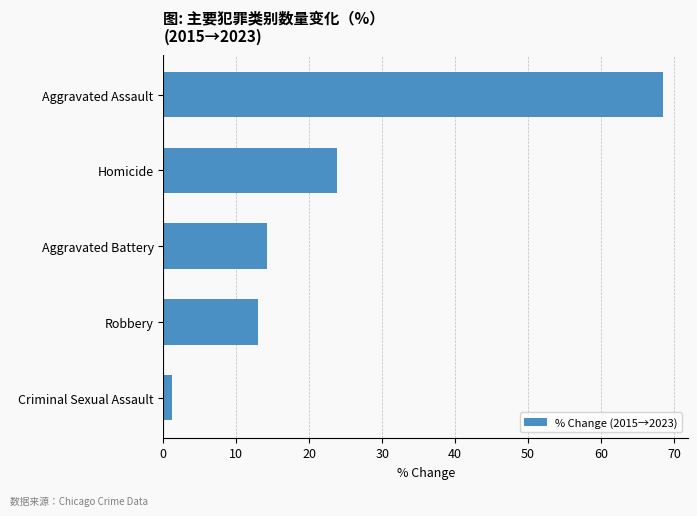

What is the difference between the maximum and second lowest values?

55.5